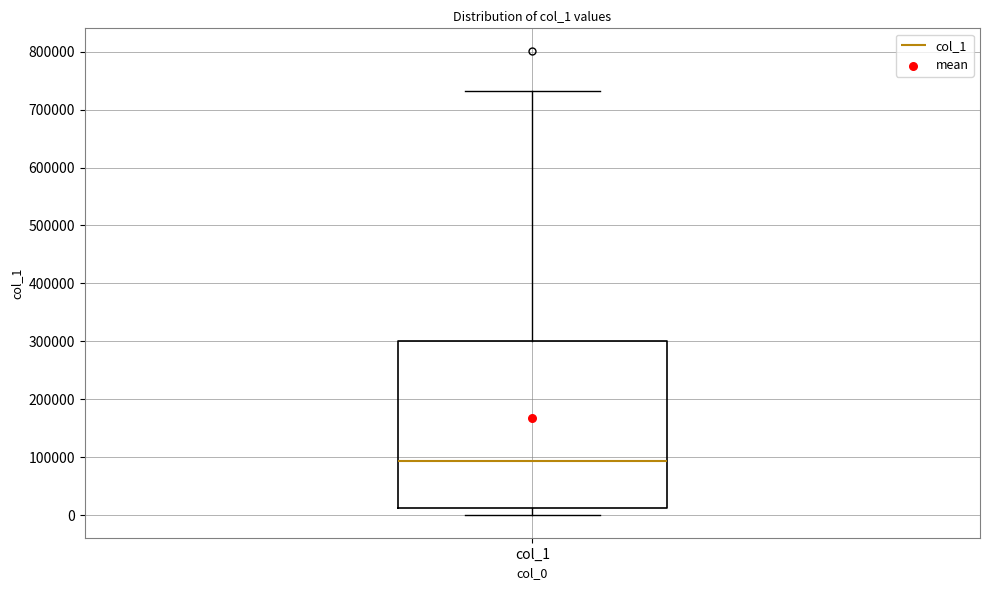

Where does the lower whisker of the box for col_1 end on the y-axis? The values are not printed on the chart, so give them approximately, as read against the axis.

0